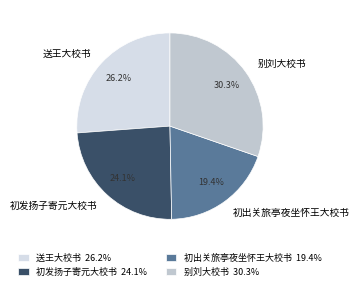

Rank the categories by value from lowest to highest.

初出关旅亭夜坐怀王大校书, 初发扬子寄元大校书, 送王大校书, 别刘大校书